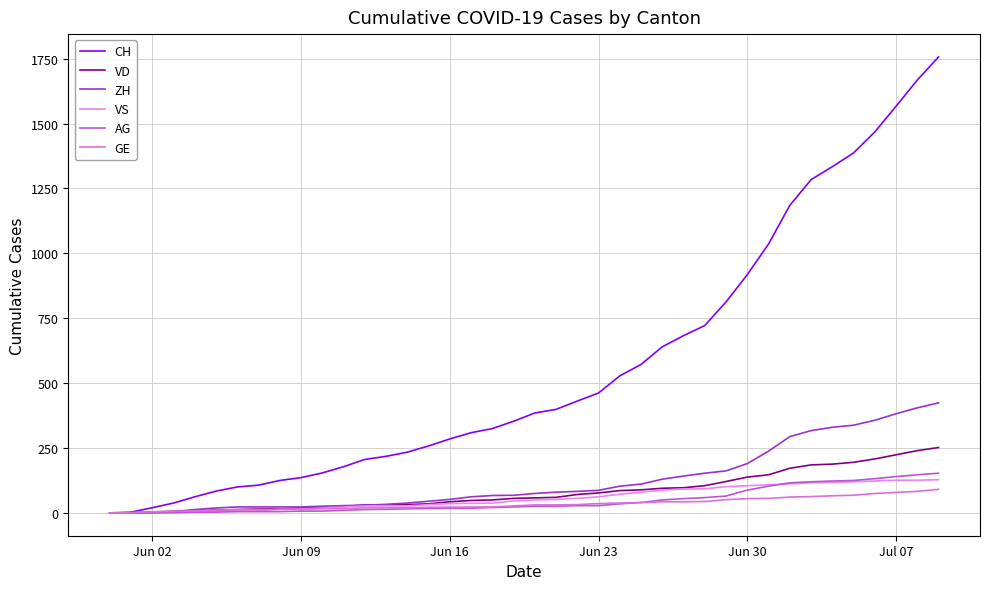

Does the chart have visible grid lines?

Yes